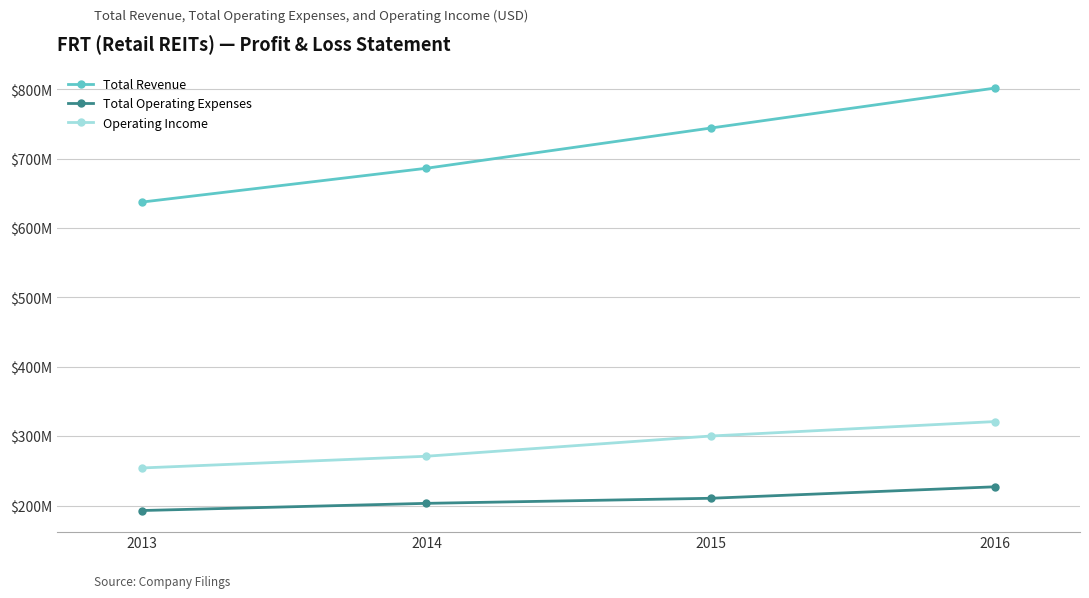

What is the total value across all series at 2013?

1084372000